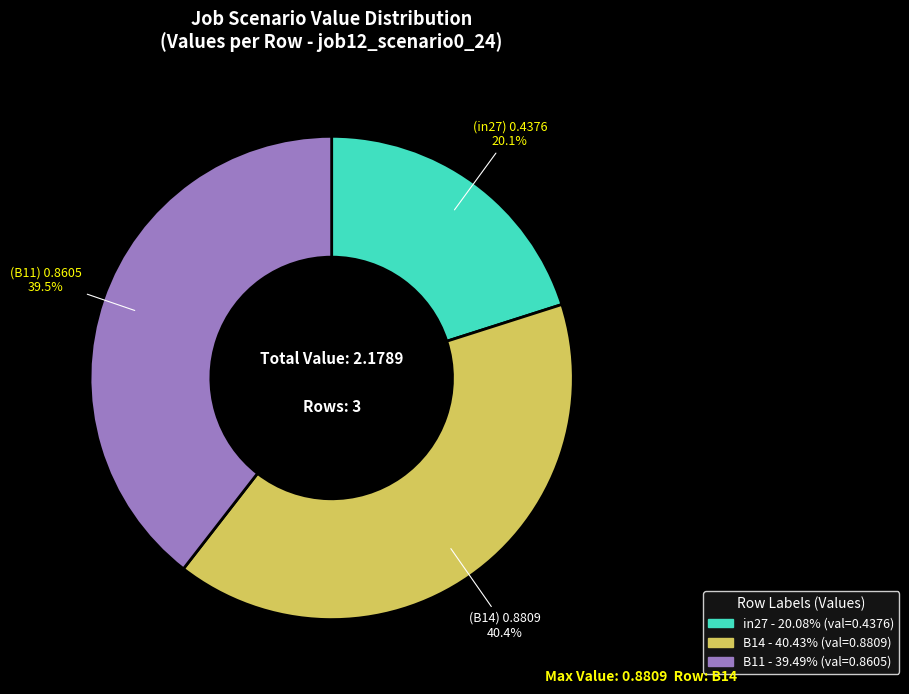

Is it true that in27 is 29% of the pie?

False